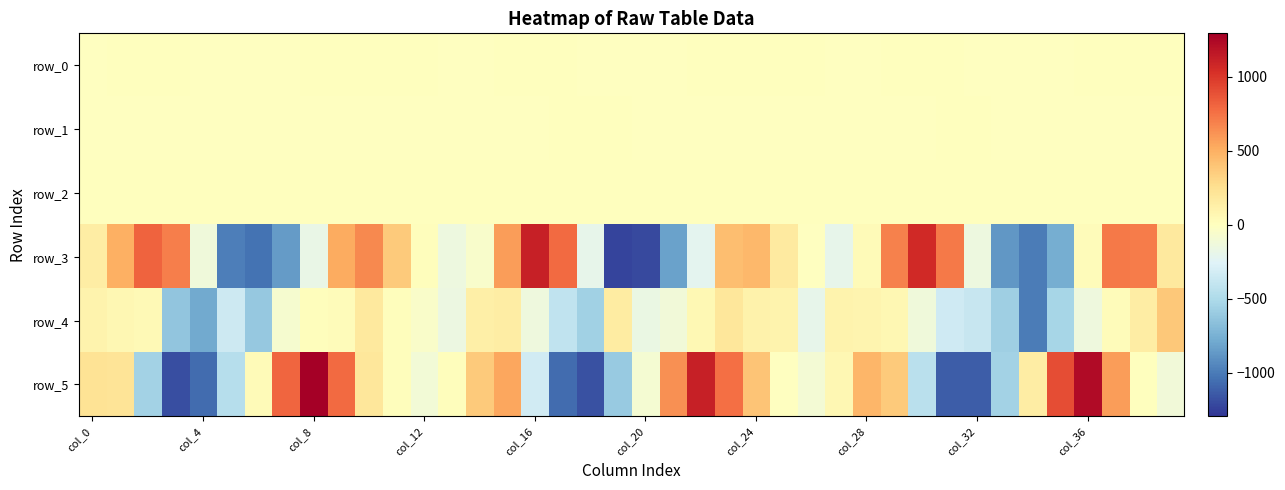

How many series are shown in this chart?

6